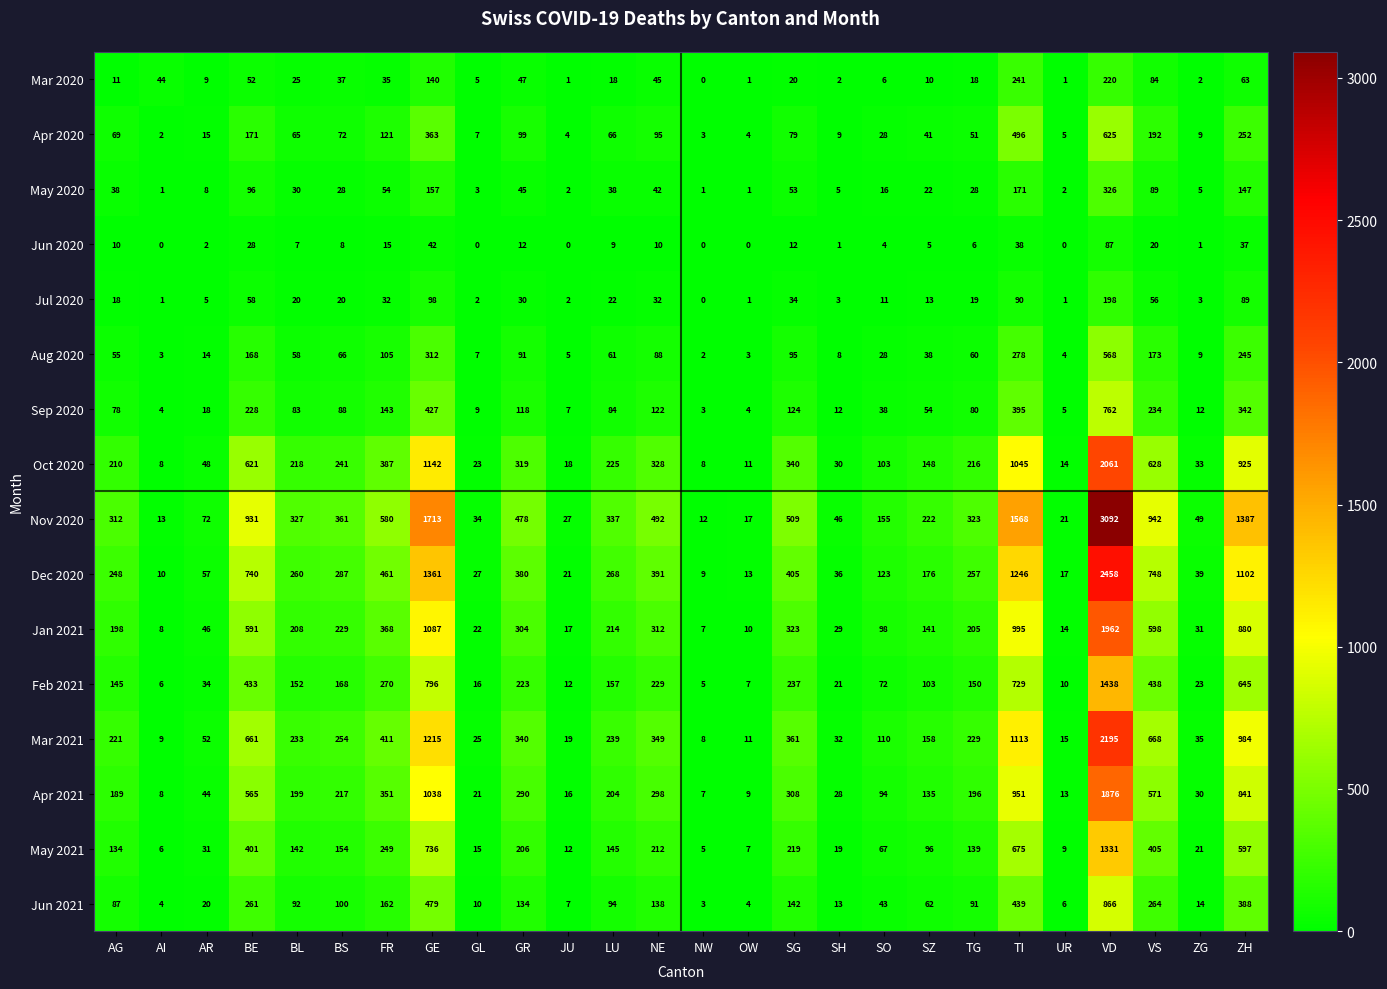

Count the number of categories in the chart.

26